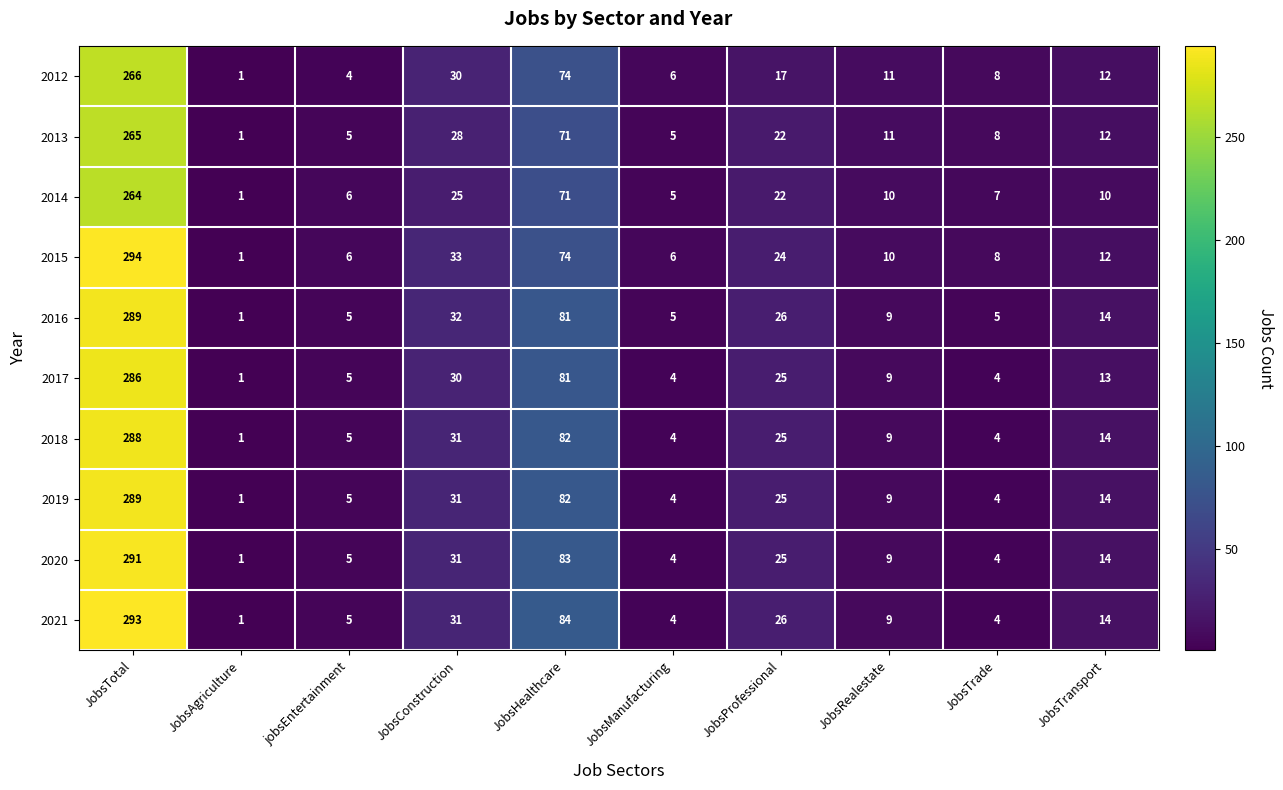

How many values in the 2018 series are below 14?

5